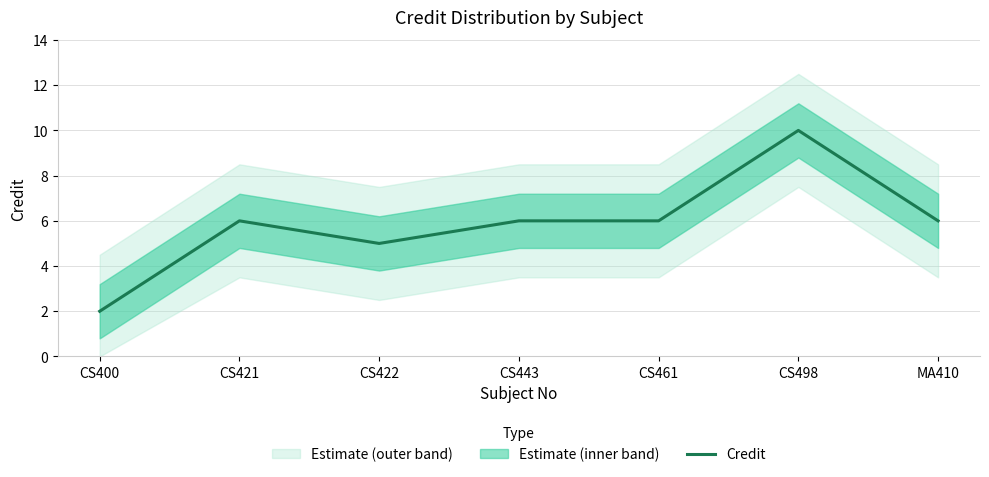

Rank the categories by value from highest to lowest.

CS498, CS421, CS443, CS461, MA410, CS422, CS400